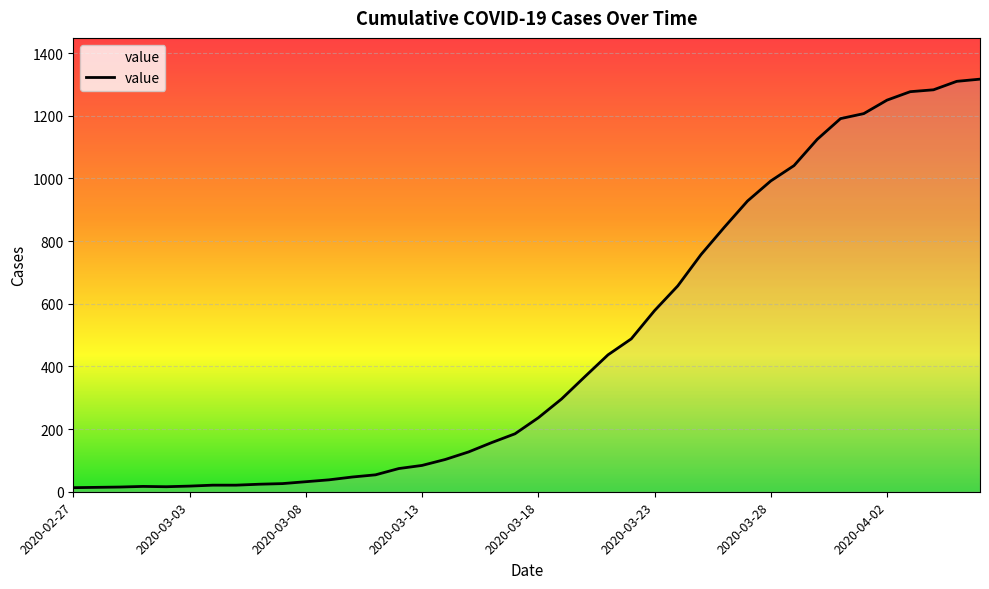

What is the sum of all values?

18667